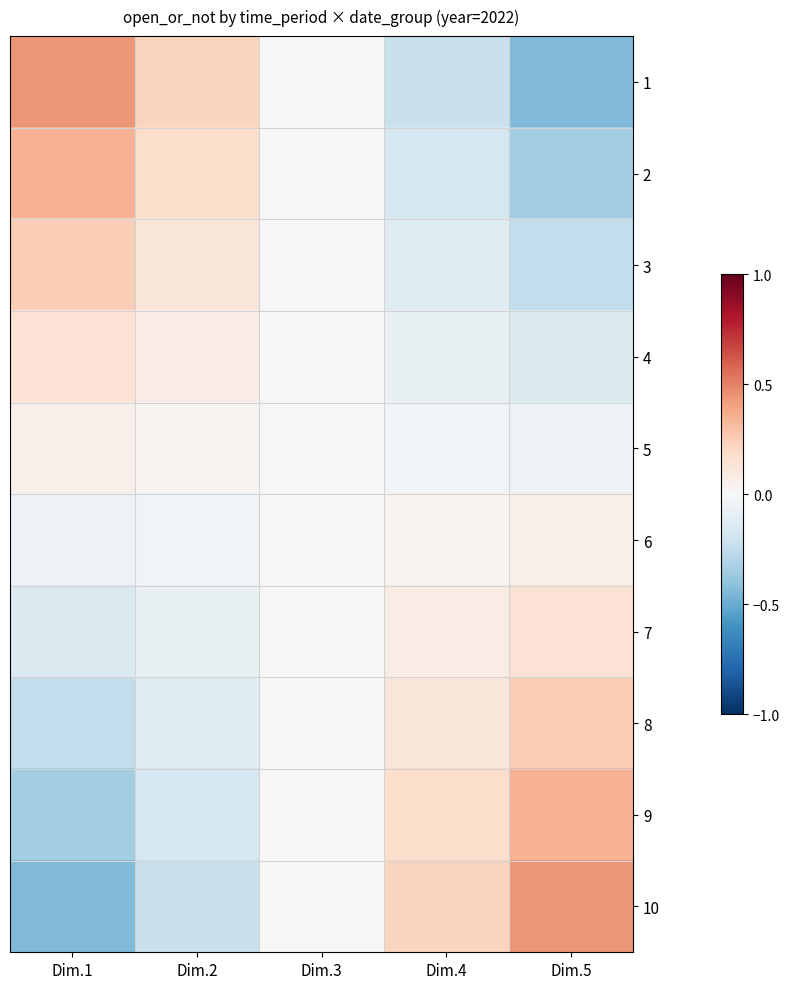

List the series in order of their peak value, highest first.

1, 10, 2, 9, 3, 8, 4, 7, 5, 6